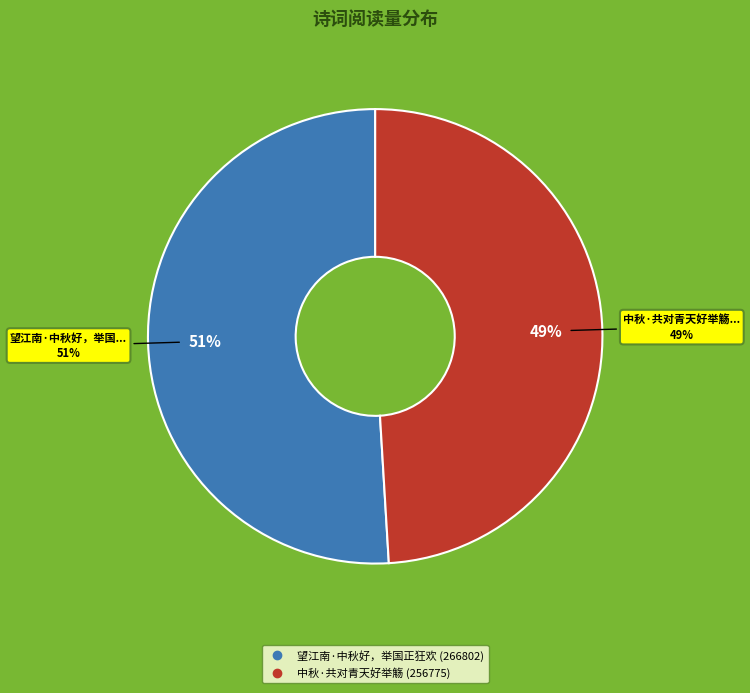

What percentage do 中秋·共对青天好举觞 and 望江南·中秋好，举国正狂欢 together represent?

100.0%